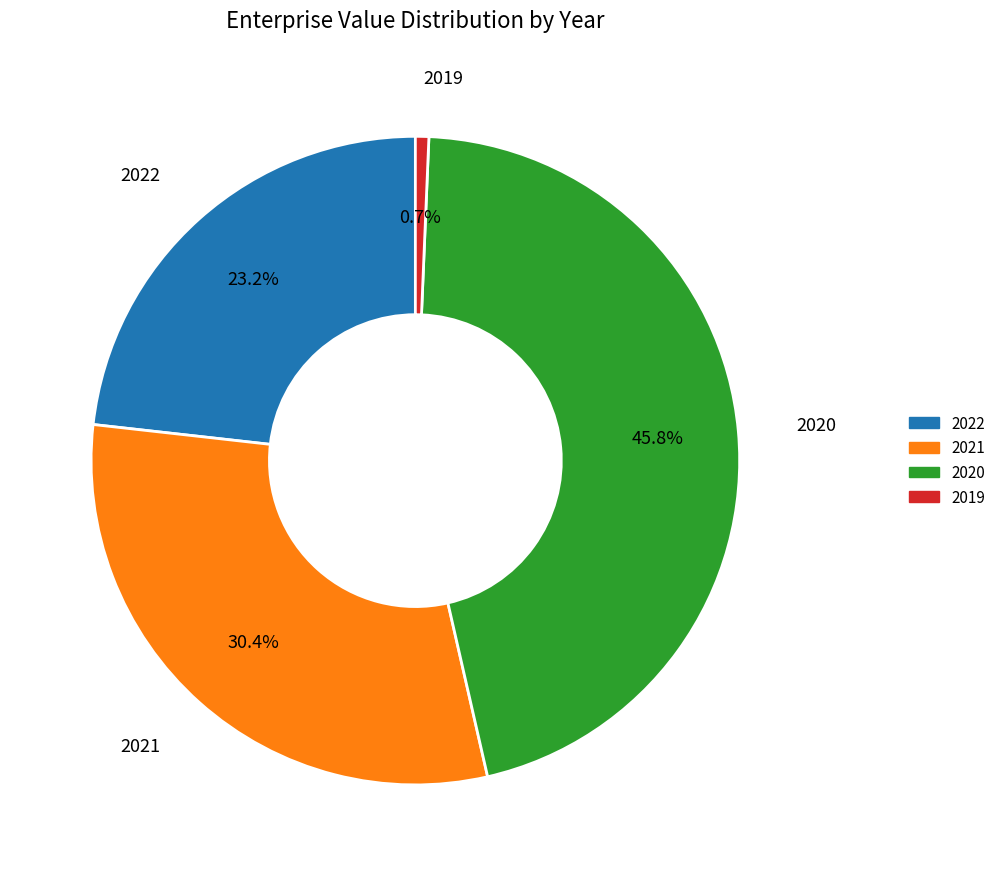

What is the largest slice in the pie chart?

2020